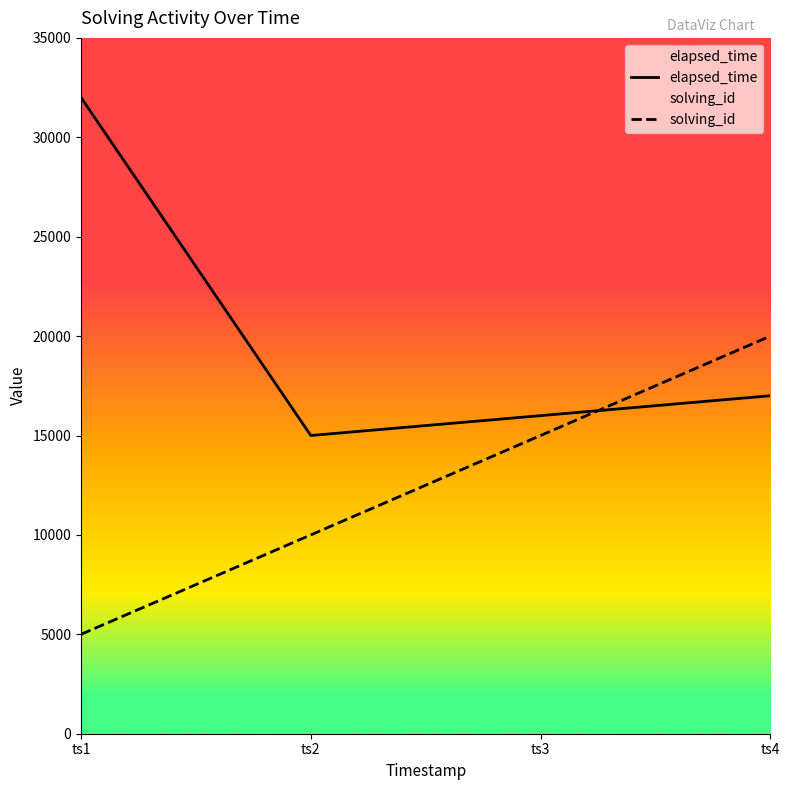

At which label does elapsed_time reach its minimum?

ts2